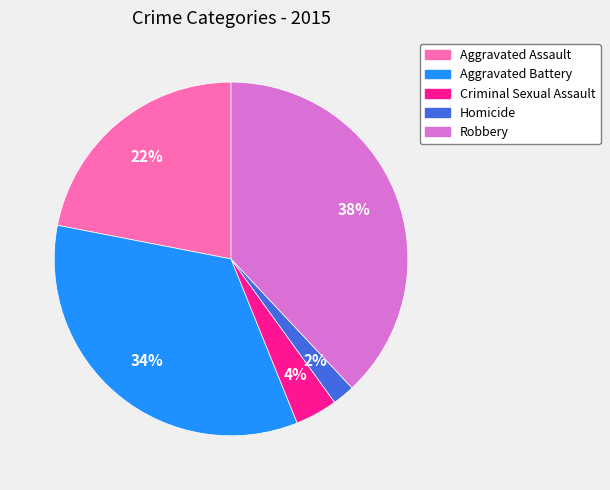

How many segments does this pie chart have?

5